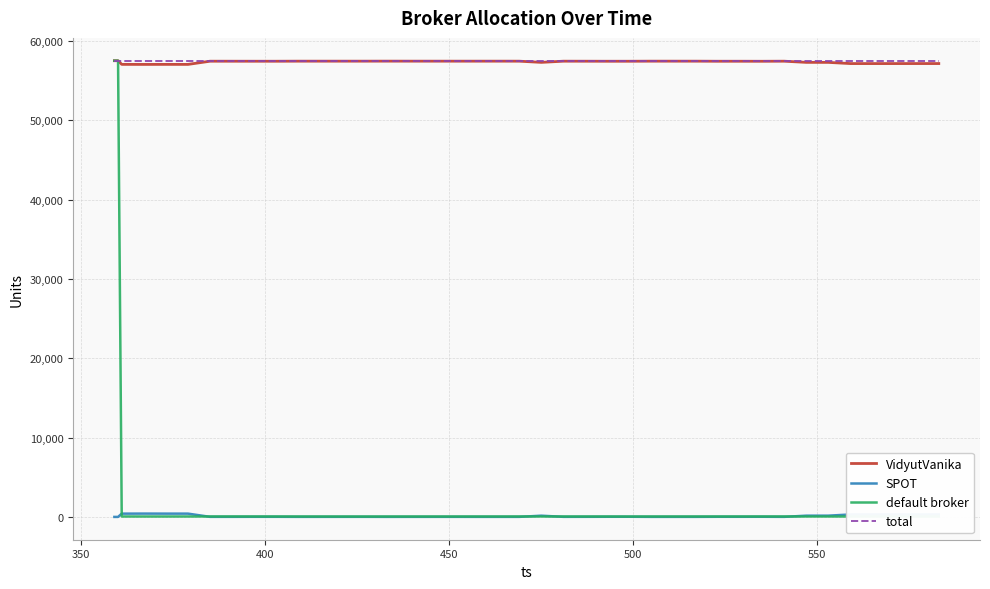

Which series has the widest spread of values?

default broker